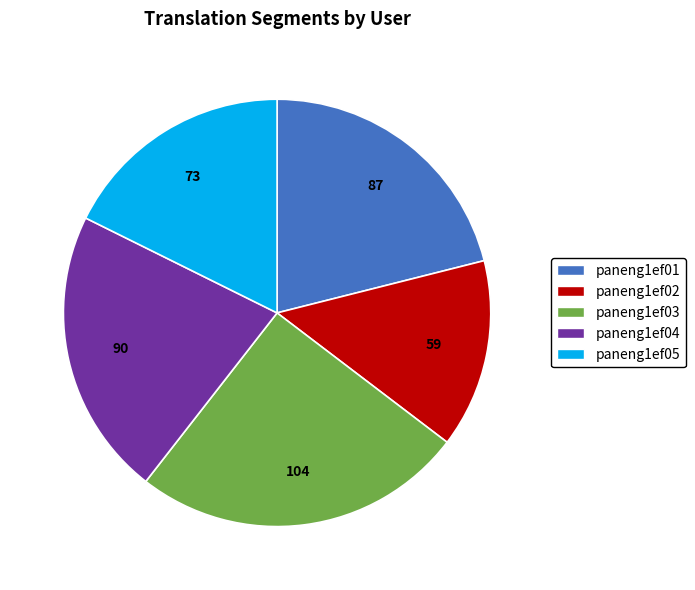

How many slices are in this pie chart?

5